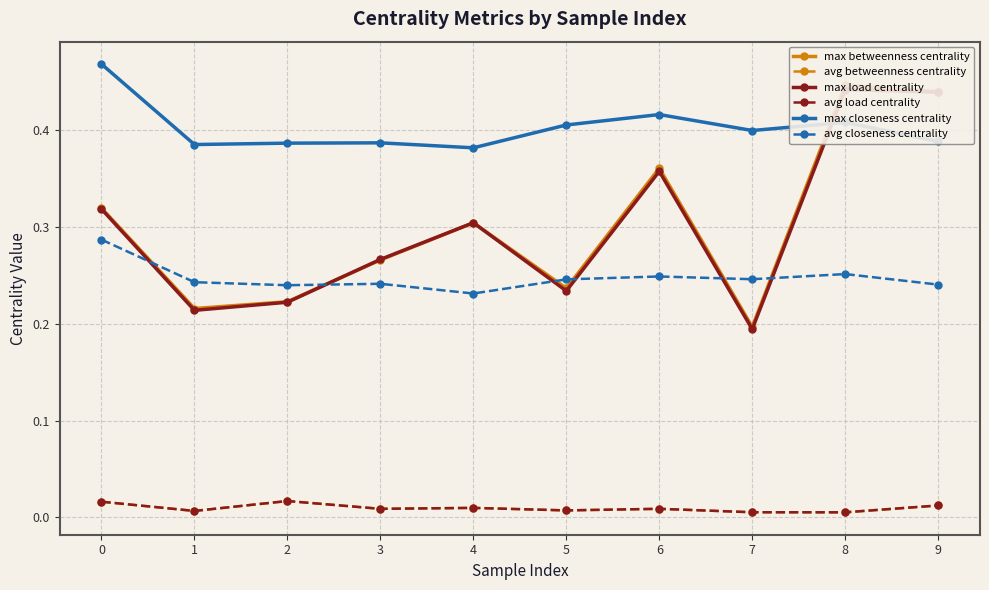

True or false: max load centrality and avg betweenness centrality intersect in this chart.

False